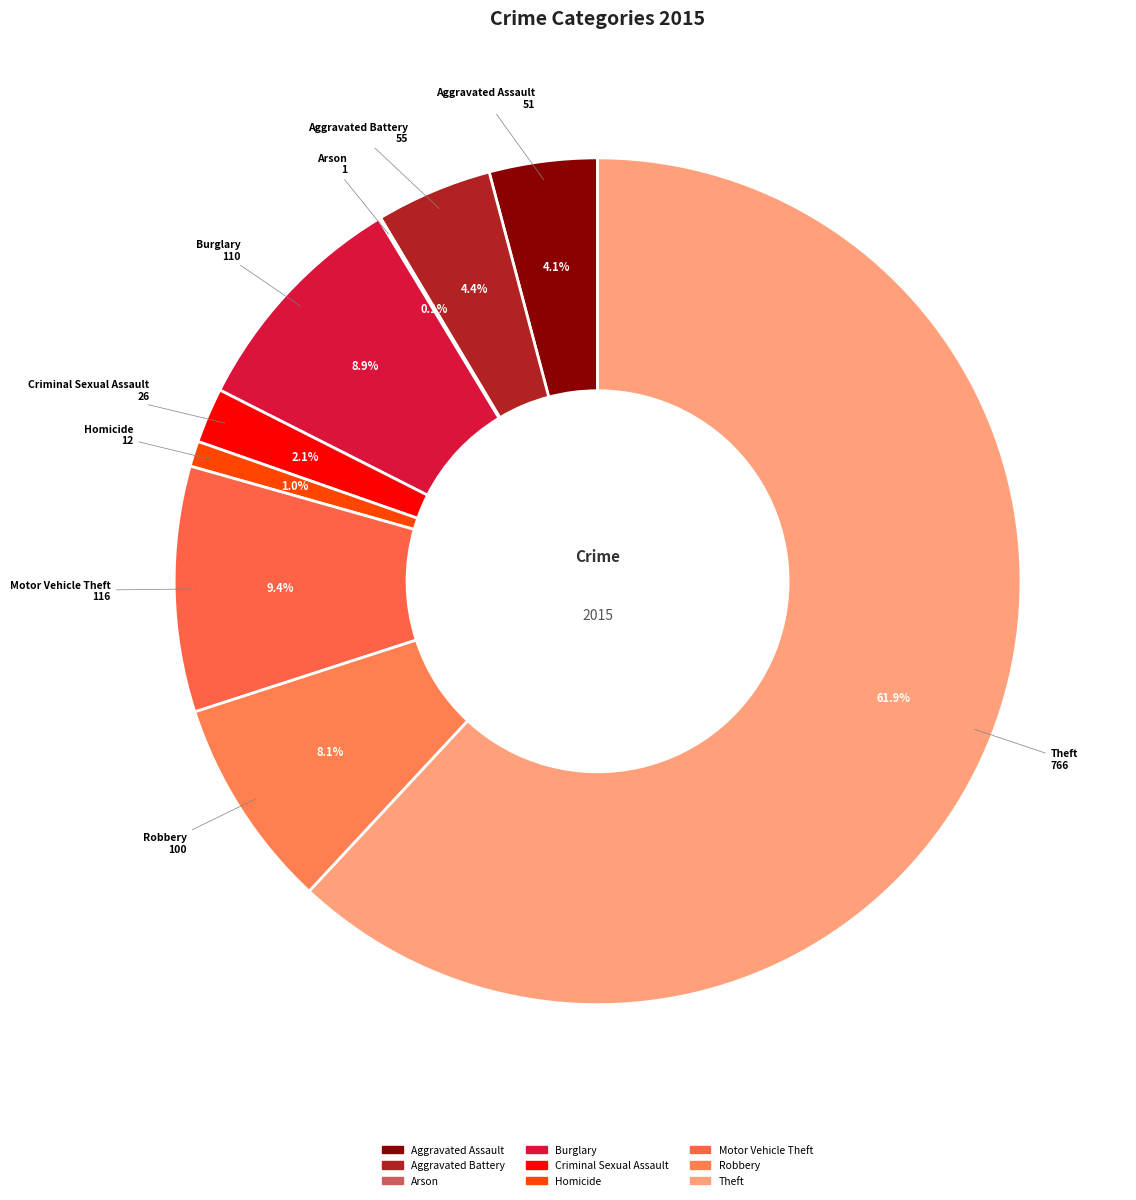

The Theft slice represents 52% of the pie. True or false?

False